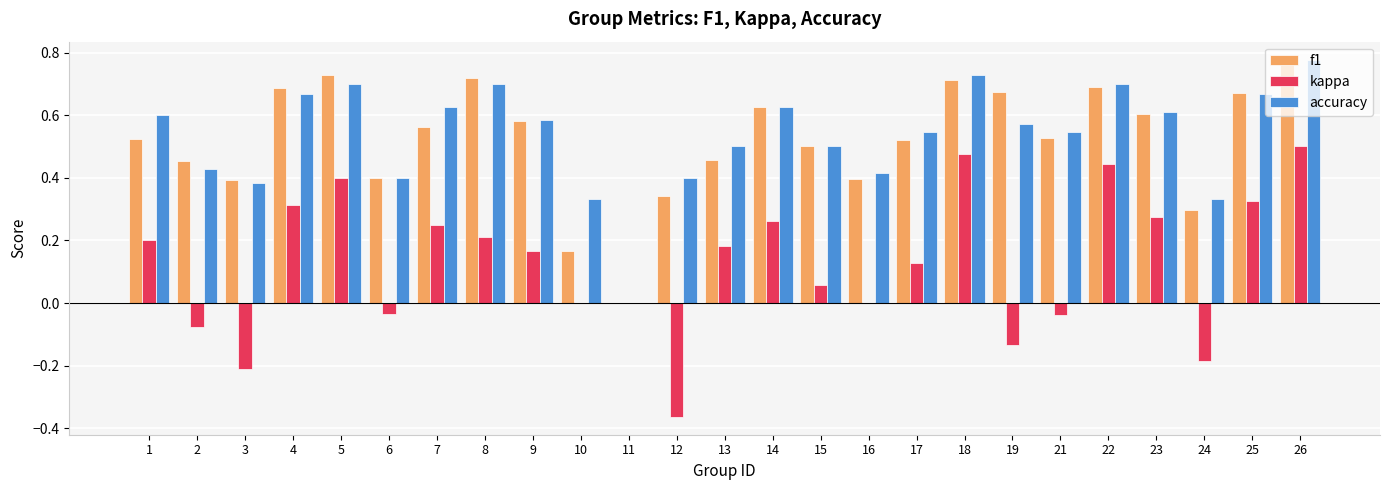

How many distinct data groups are displayed?

3